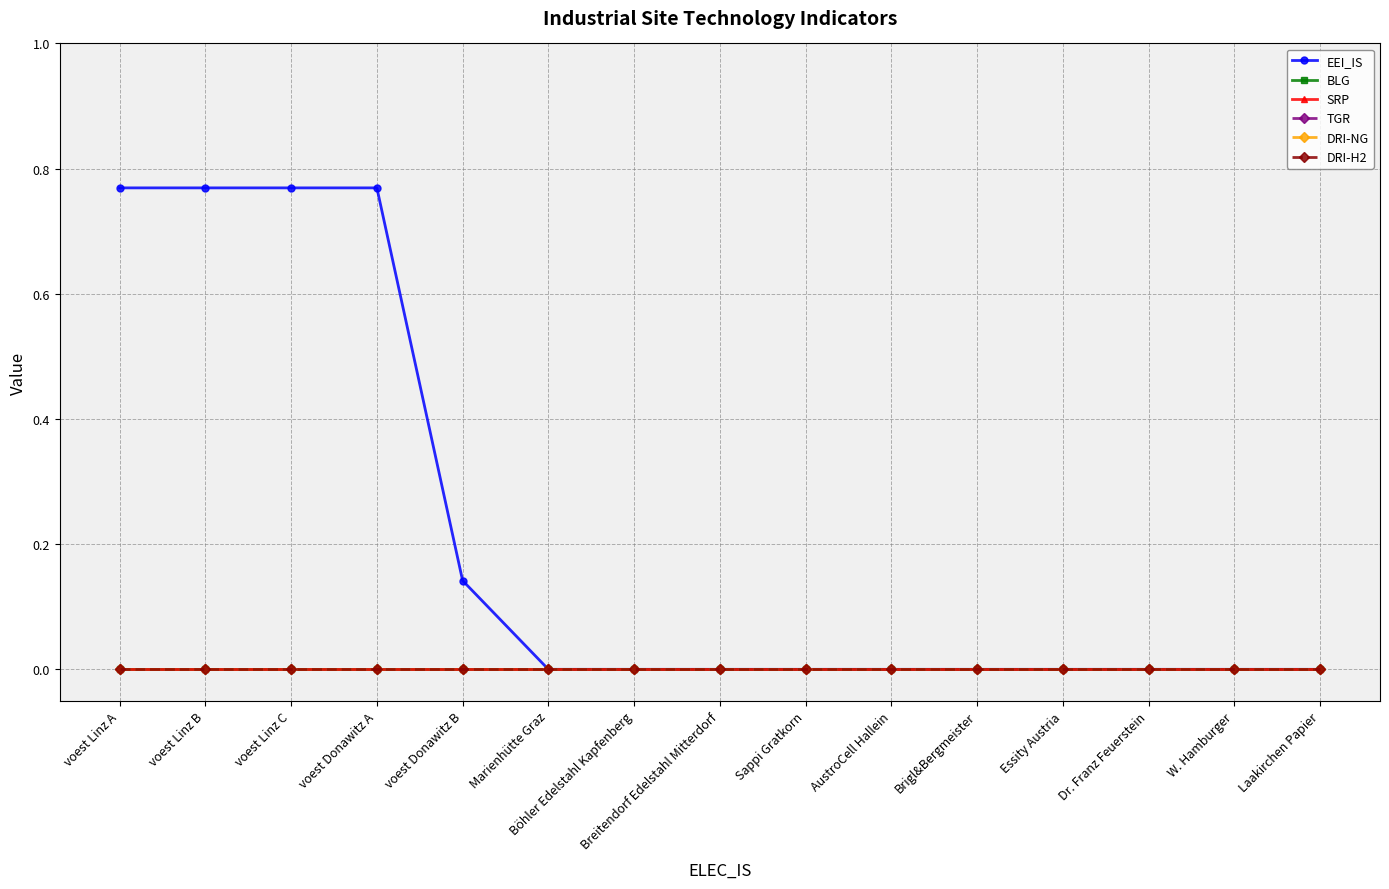

Reading left to right, extract all data points from this chart.

EEI_IS: 0.8	0.8	0.8	0.8	0.1	0.0	0.0	0.0	0.0	0.0	0.0	0.0	0.0	0.0	0.0
BLG: 0.0	0.0	0.0	0.0	0.0	0.0	0.0	0.0	0.0	0.0	0.0	0.0	0.0	0.0	0.0
SRP: 0.0	0.0	0.0	0.0	0.0	0.0	0.0	0.0	0.0	0.0	0.0	0.0	0.0	0.0	0.0
TGR: 0.0	0.0	0.0	0.0	0.0	0.0	0.0	0.0	0.0	0.0	0.0	0.0	0.0	0.0	0.0
DRI-NG: 0.0	0.0	0.0	0.0	0.0	0.0	0.0	0.0	0.0	0.0	0.0	0.0	0.0	0.0	0.0
DRI-H2: 0.0	0.0	0.0	0.0	0.0	0.0	0.0	0.0	0.0	0.0	0.0	0.0	0.0	0.0	0.0